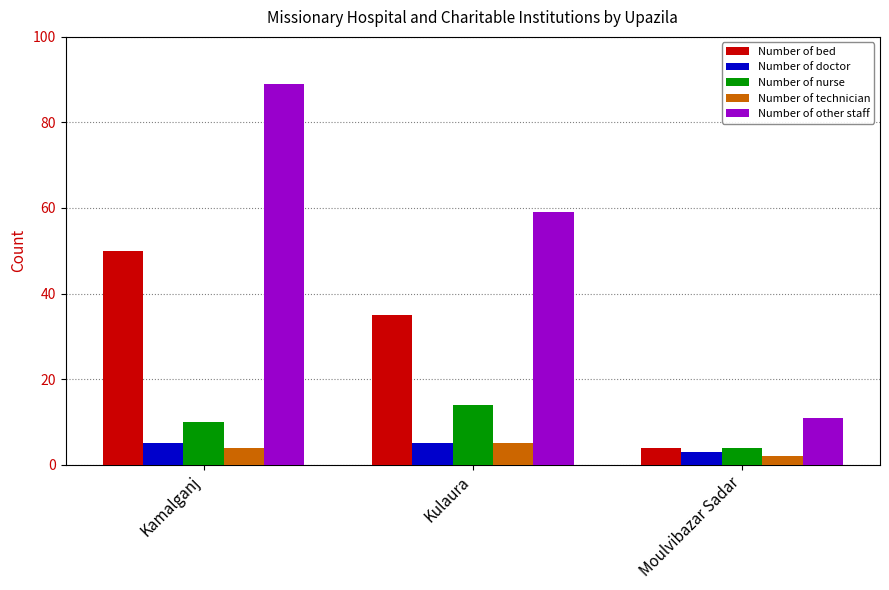

What is the sum of the Number of other staff values at Moulvibazar Sadar and Kulaura?

70